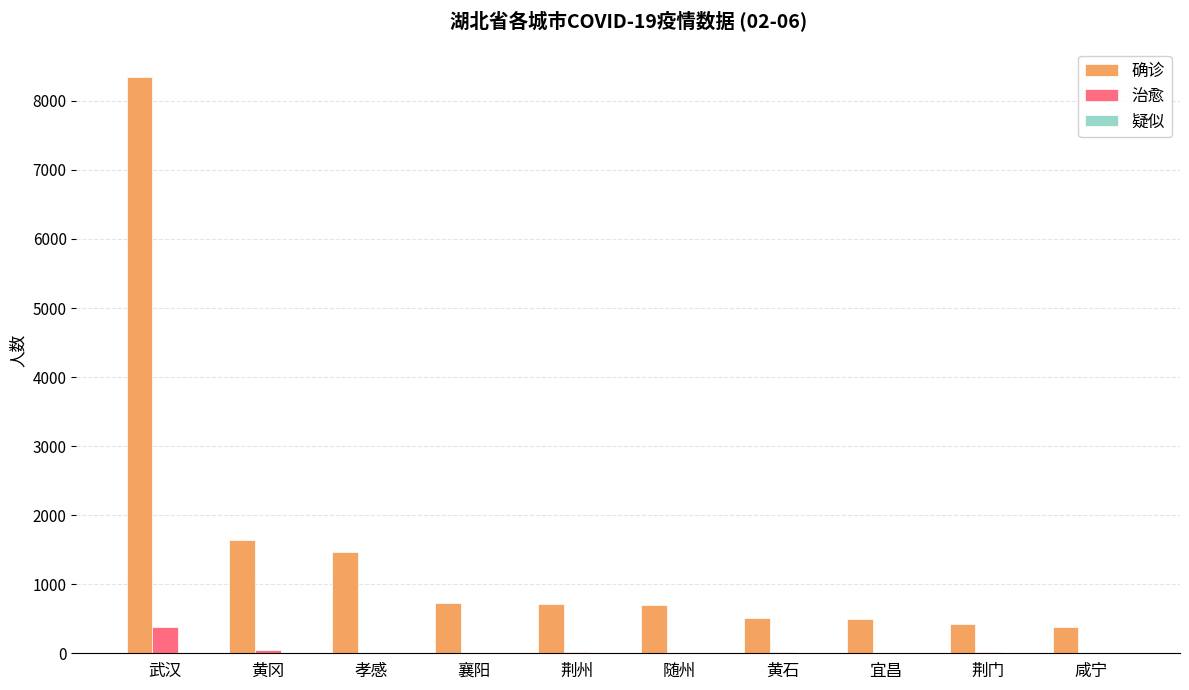

Which series changed the most between 荆州 and 黄石?

确诊